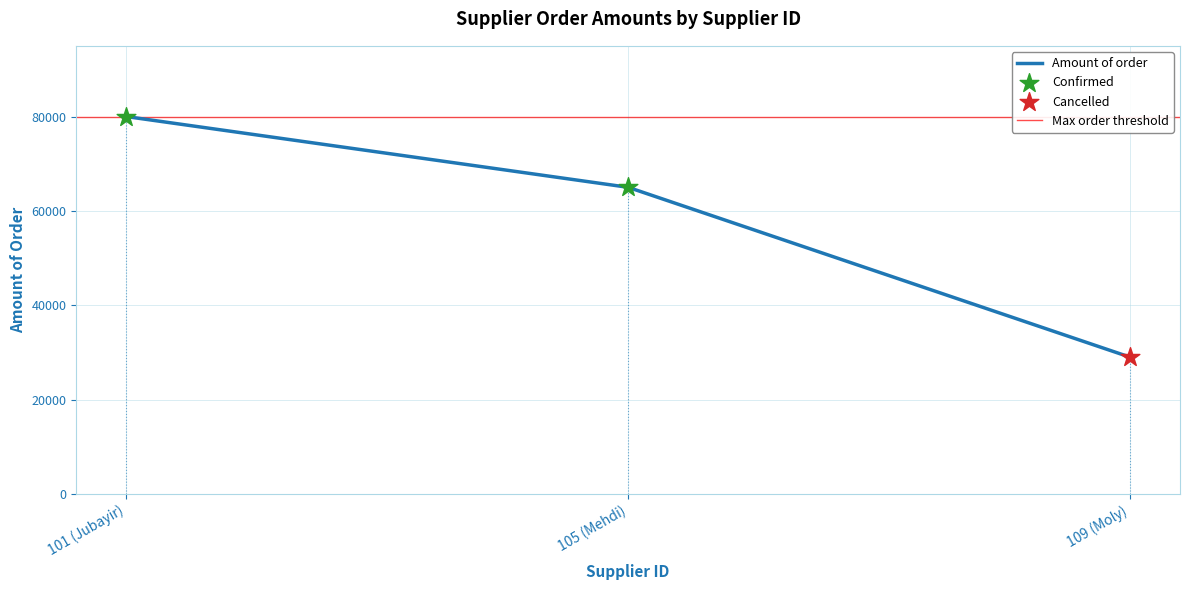

What is the change in value from 101 (Jubayir) to 109 (Moly)?

-51000